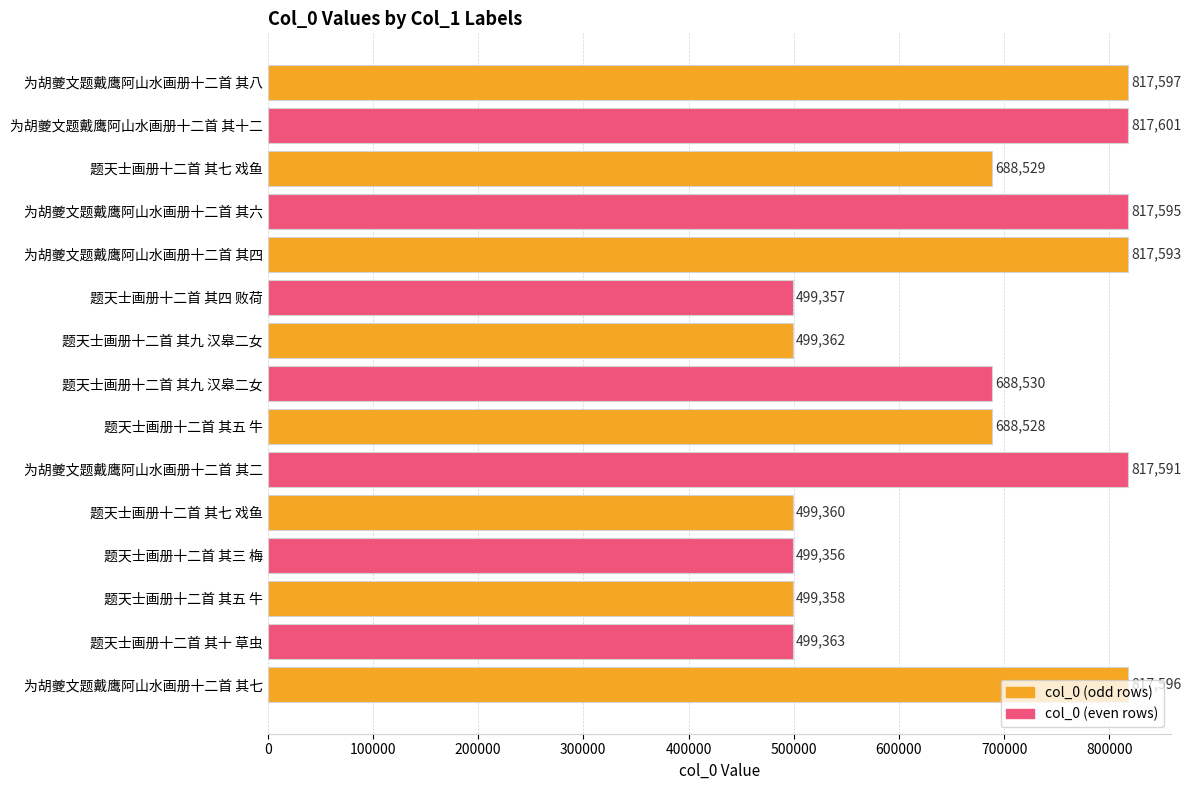

How many bars are there in total?

15